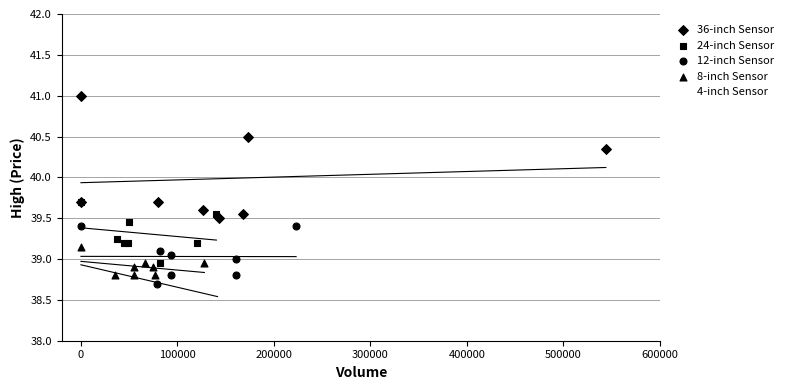

Which series contains the lowest Y value?

4-inch Sensor